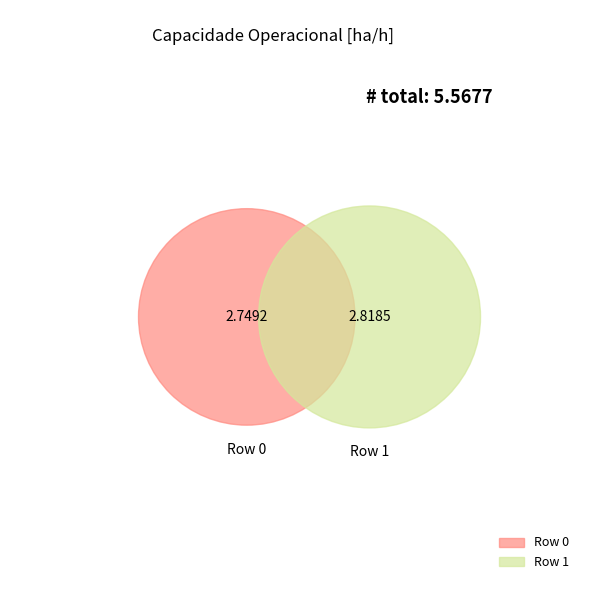

What percentage is the Row 1 slice, to the nearest percent?

51%